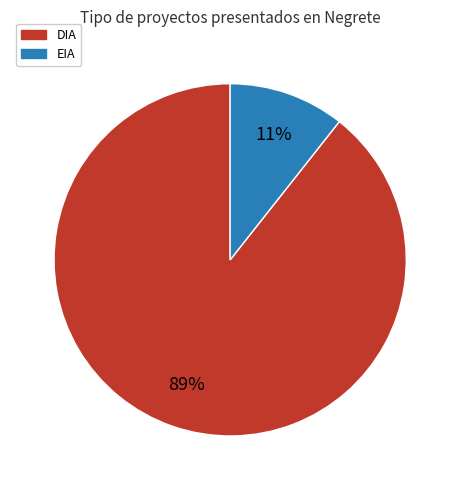

True or false: DIA accounts for 89% of the total.

True